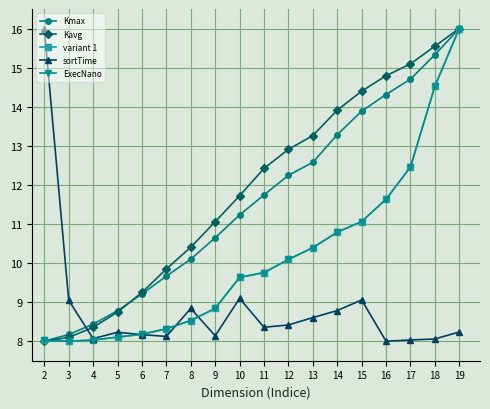

Does the chart have visible grid lines?

Yes